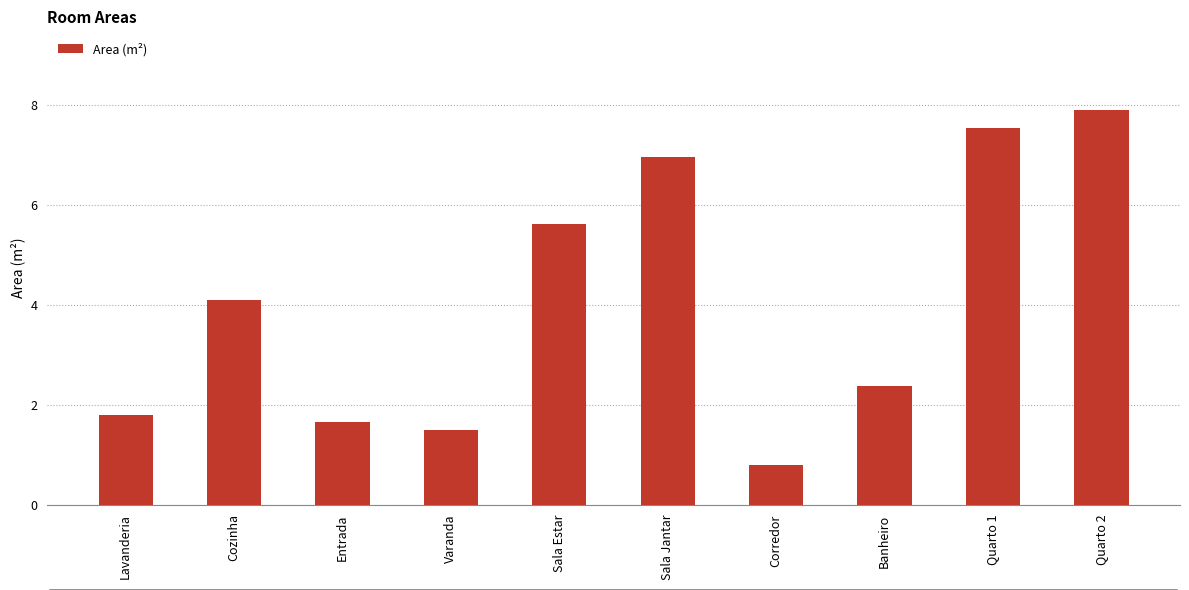

What is the change in value from Quarto 1 to Quarto 2?

+0.3